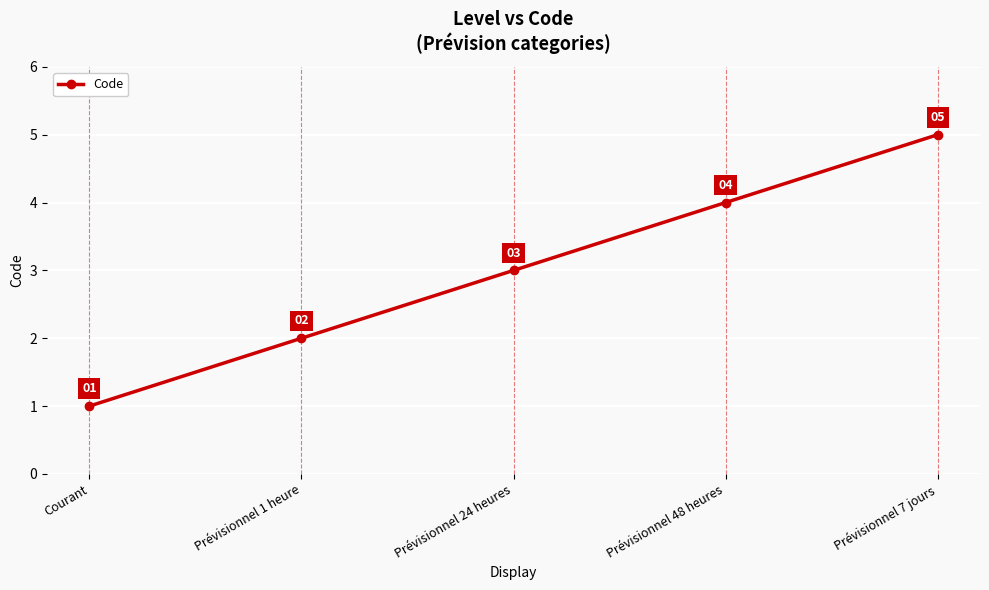

List the labels in order of value, largest first.

Prévisionnel 7 jours, Prévisionnel 48 heures, Prévisionnel 24 heures, Prévisionnel 1 heure, Courant